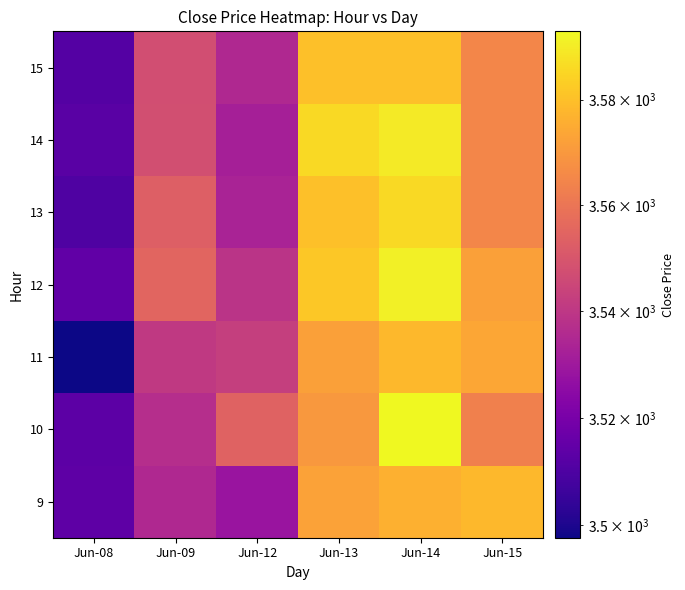

At which category is the sum across all series the highest?

Jun-14